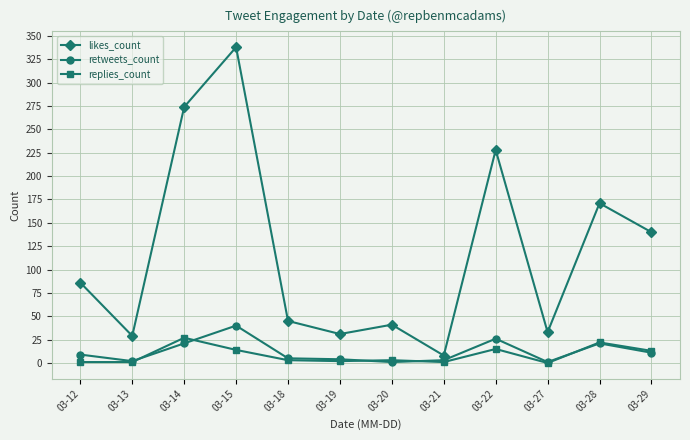

Rank the series by their maximum value, from highest to lowest.

likes_count, retweets_count, replies_count